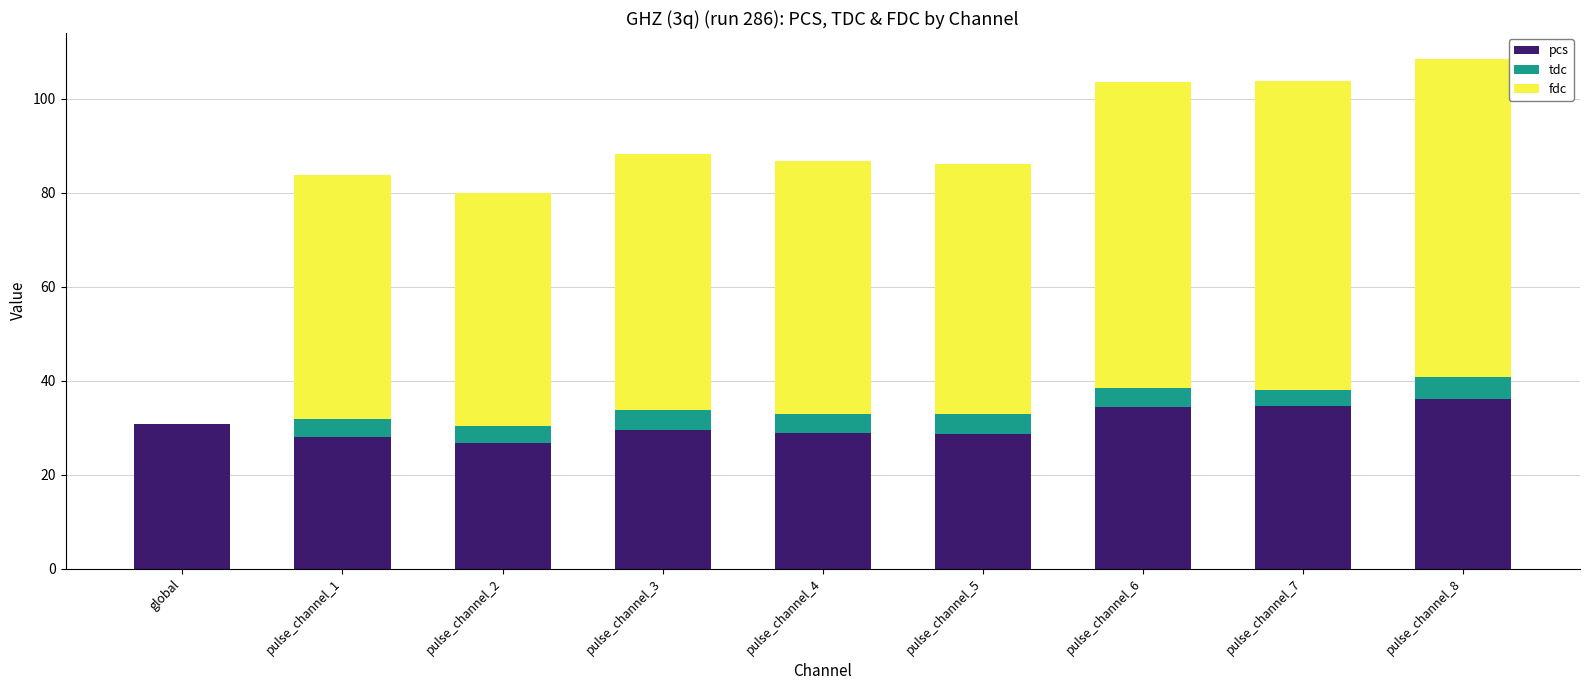

What is the total value across all series at pulse_channel_3?

88.4